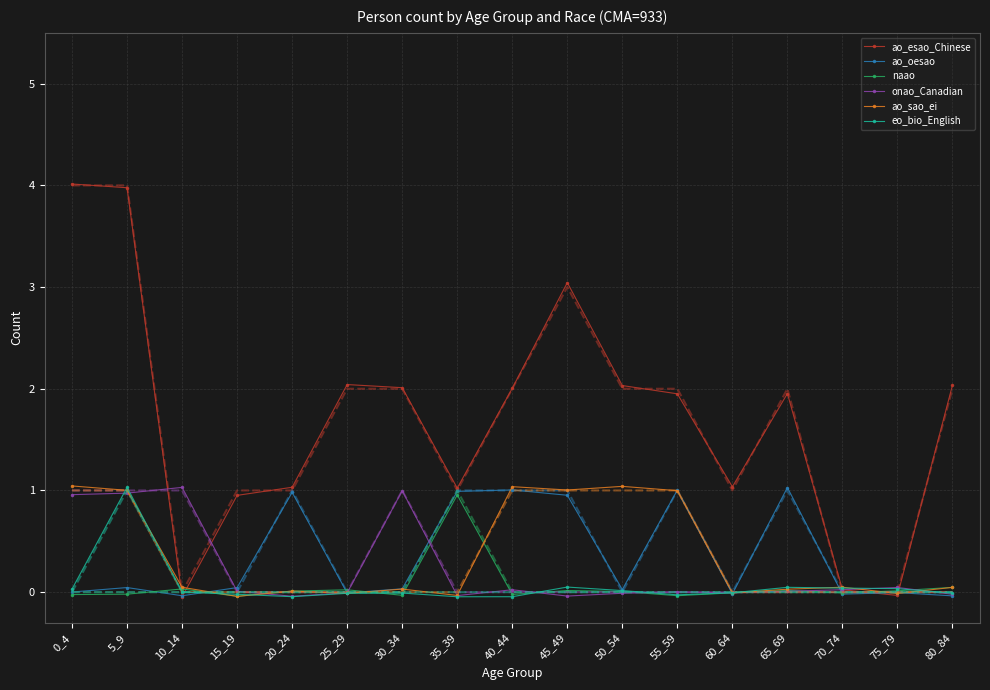

How many values in the ao_oesao series are below 0?

6